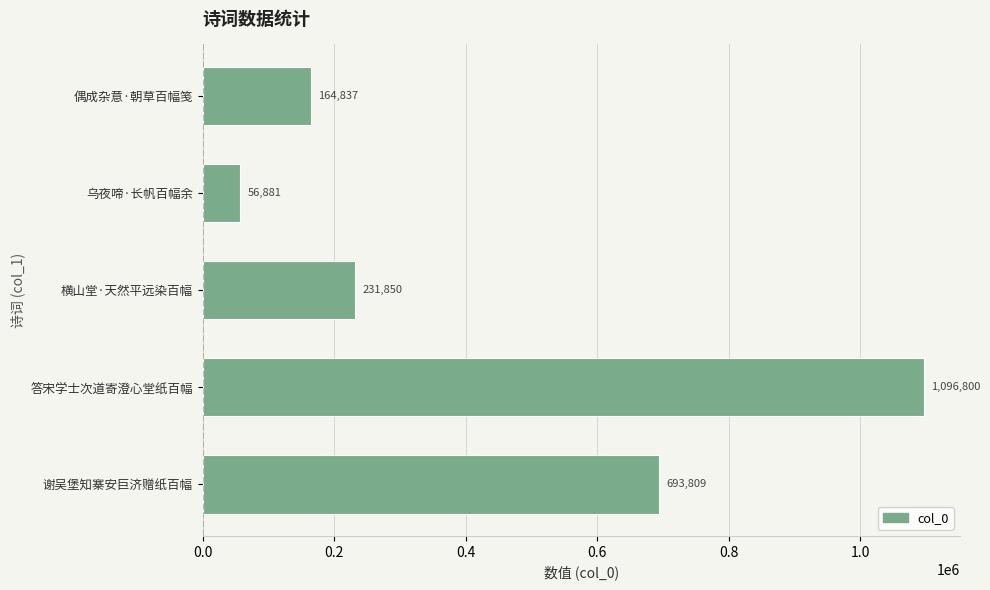

Reading bottom to top, transcribe all the data shown in this chart.

693809	1096800	231850	56881	164837